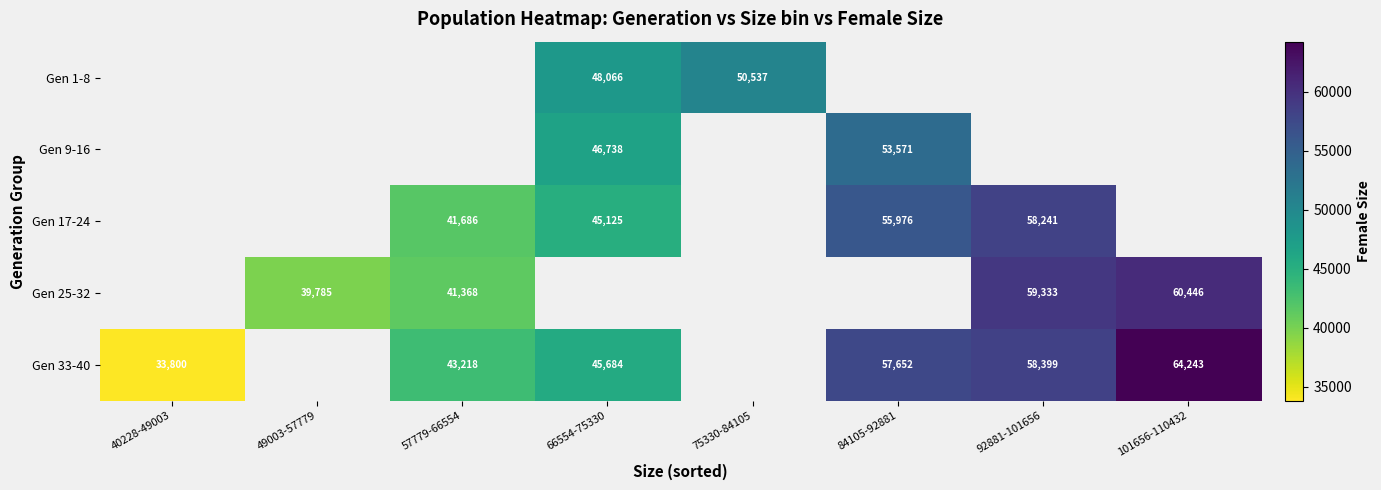

What is the sum of the Gen 25-32 values at 57779-66554 and 92881-101656?

100701